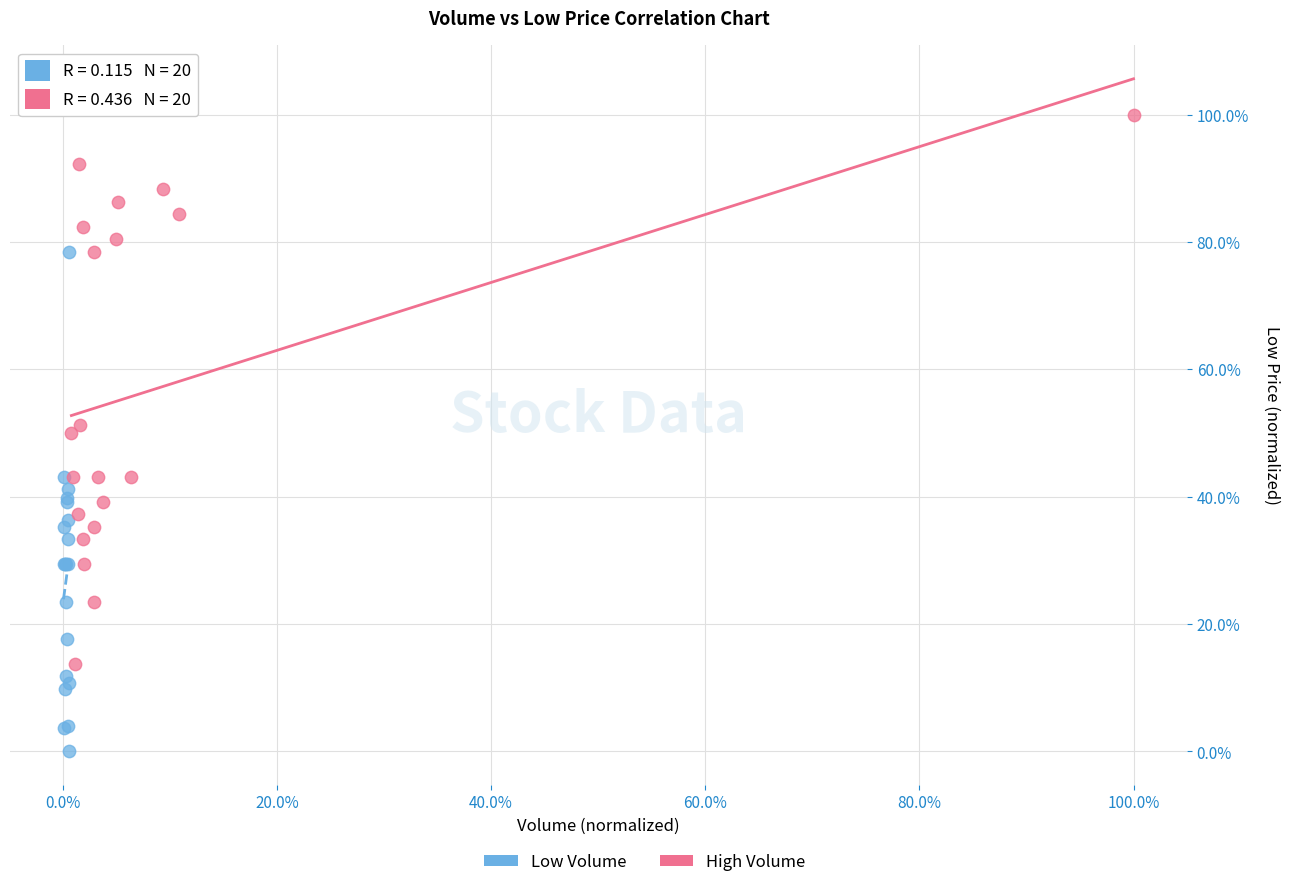

Which series reaches the minimum Y coordinate?

Low Volume